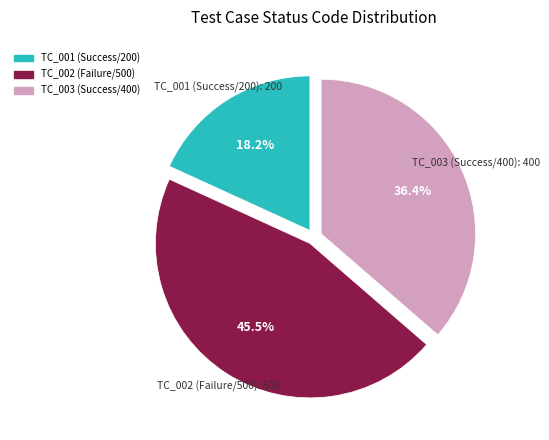

What percentage do TC_003 (Success/400) and TC_002 (Failure/500) together represent?

81.8%